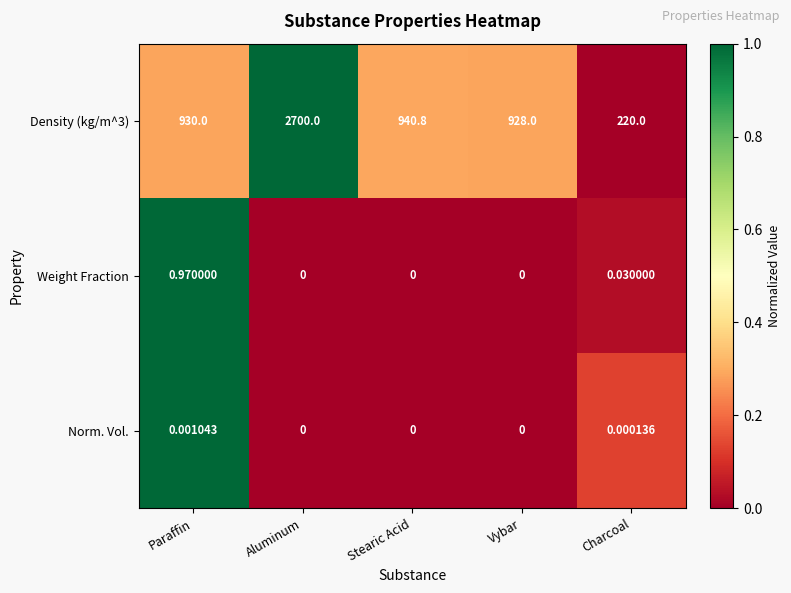

At which category is the sum across all series the highest?

Aluminum